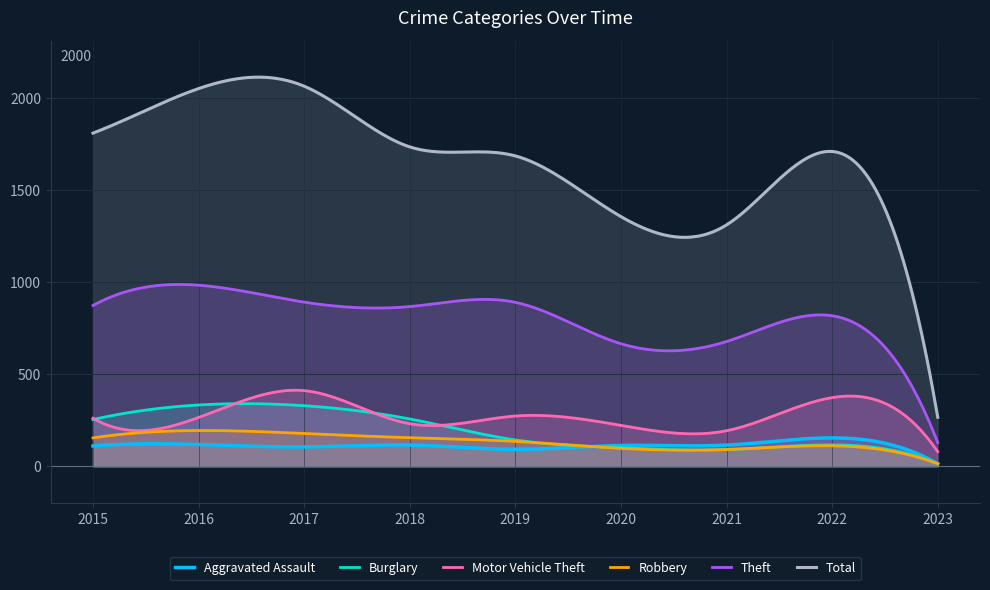

What is the minimum value shown in the chart?

13.0